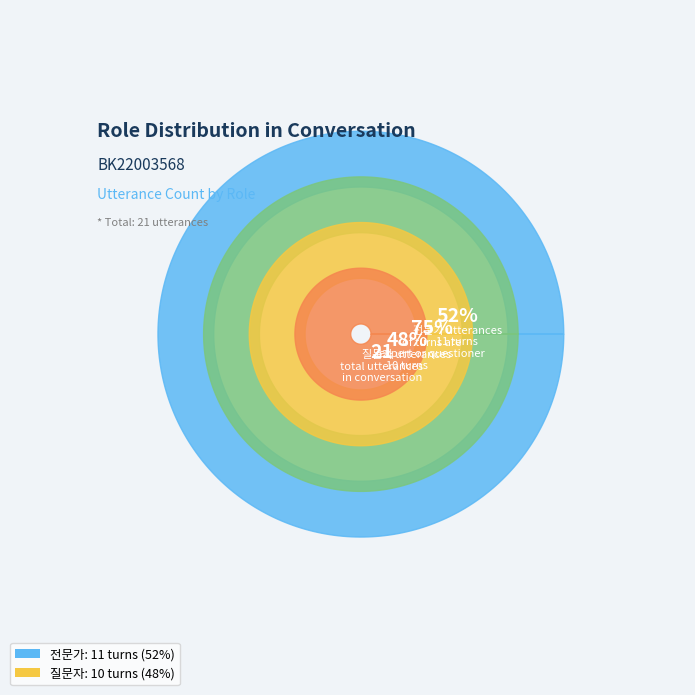

How many slices are in this pie chart?

2